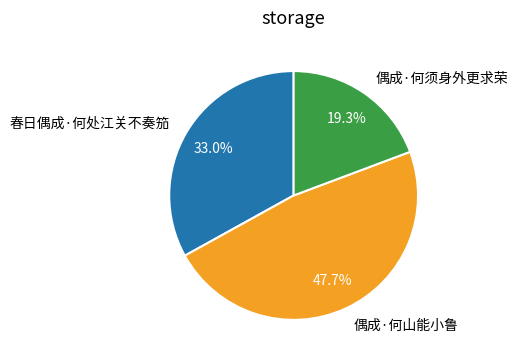

Is there any slice that represents more than half of the pie?

No